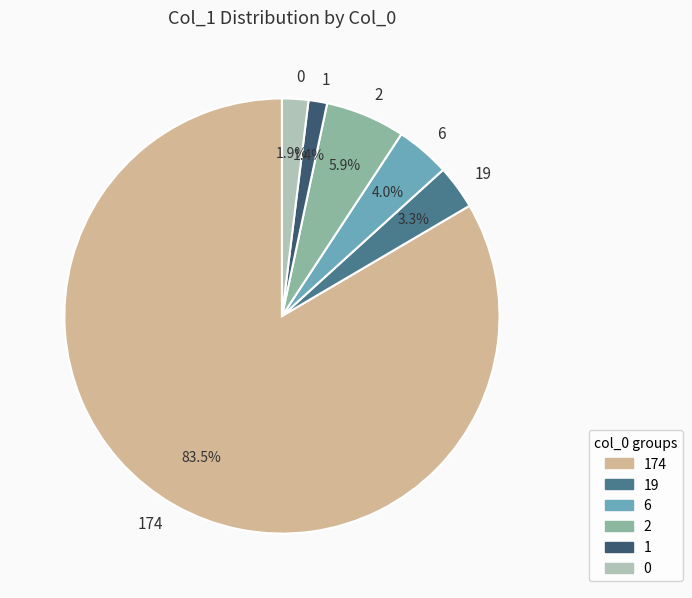

How much of the chart is everything except 174?

16.5%